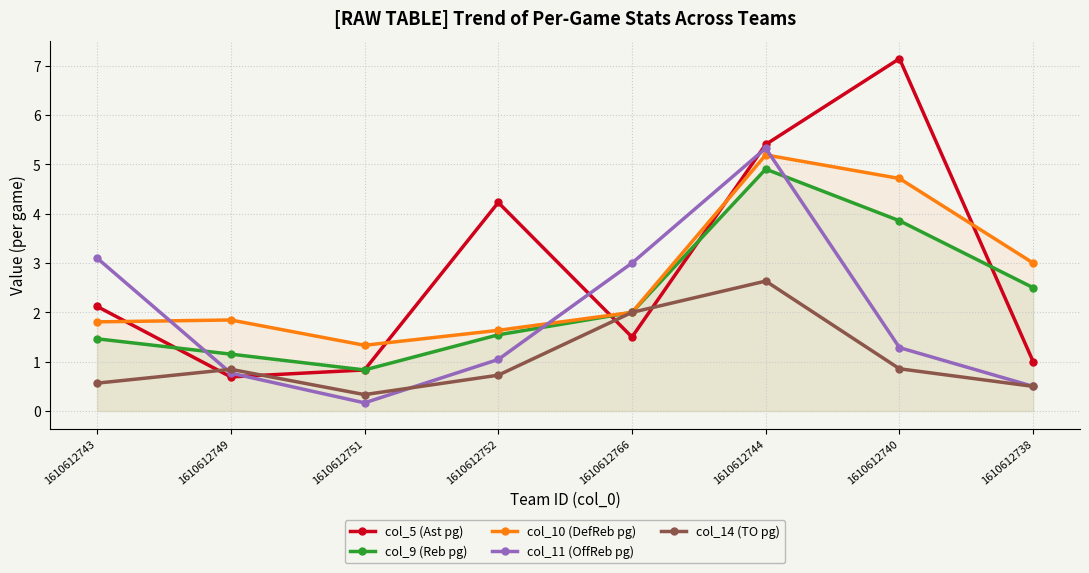

Reading right to left, transcribe all the data shown in this chart.

col_5 (Ast pg): 1610612738=1.0	1610612740=7.1	1610612744=5.4	1610612766=1.5	1610612752=4.2	1610612751=0.8	1610612749=0.7	1610612743=2.1
col_9 (Reb pg): 1610612738=2.5	1610612740=3.9	1610612744=4.9	1610612766=2.0	1610612752=1.5	1610612751=0.8	1610612749=1.2	1610612743=1.5
col_10 (DefReb pg): 1610612738=3.0	1610612740=4.7	1610612744=5.2	1610612766=2.0	1610612752=1.6	1610612751=1.3	1610612749=1.8	1610612743=1.8
col_11 (OffReb pg): 1610612738=0.5	1610612740=1.3	1610612744=5.3	1610612766=3.0	1610612752=1.0	1610612751=0.2	1610612749=0.8	1610612743=3.1
col_14 (TO pg): 1610612738=0.5	1610612740=0.9	1610612744=2.6	1610612766=2.0	1610612752=0.7	1610612751=0.3	1610612749=0.8	1610612743=0.6